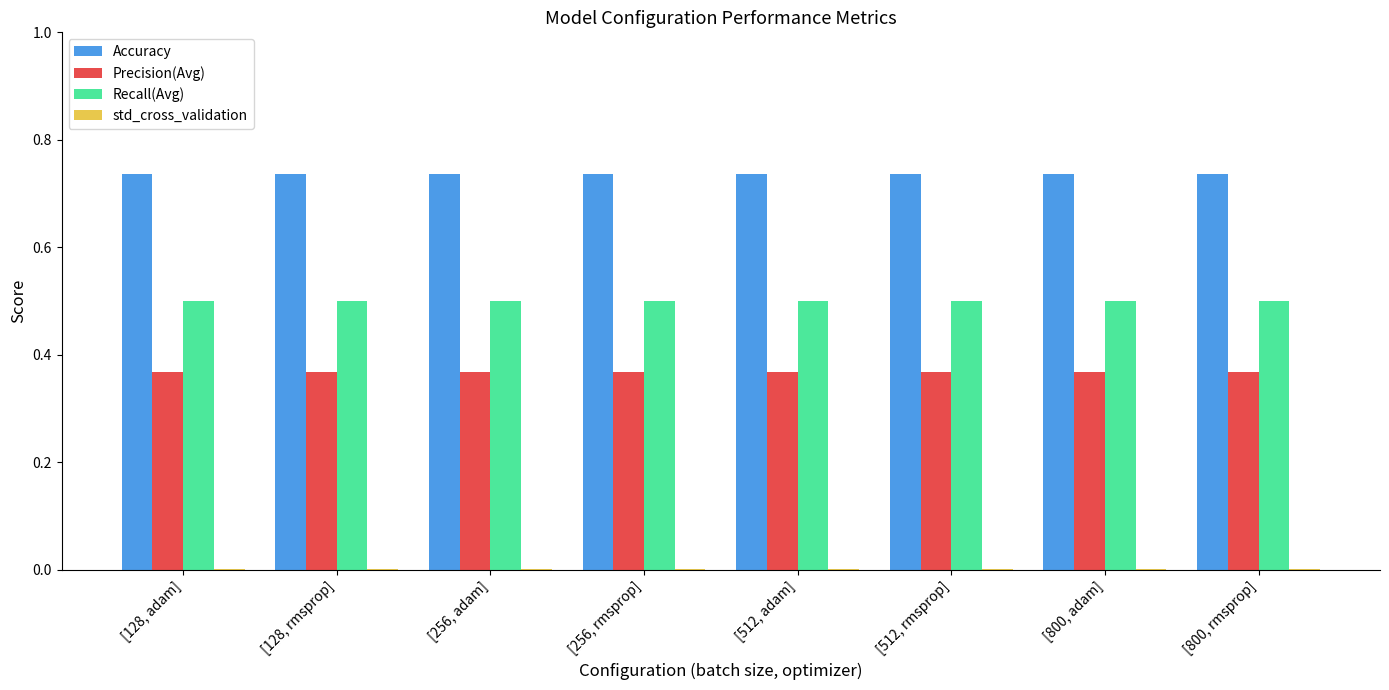

What is the sum of all Precision(Avg) values?

2.9